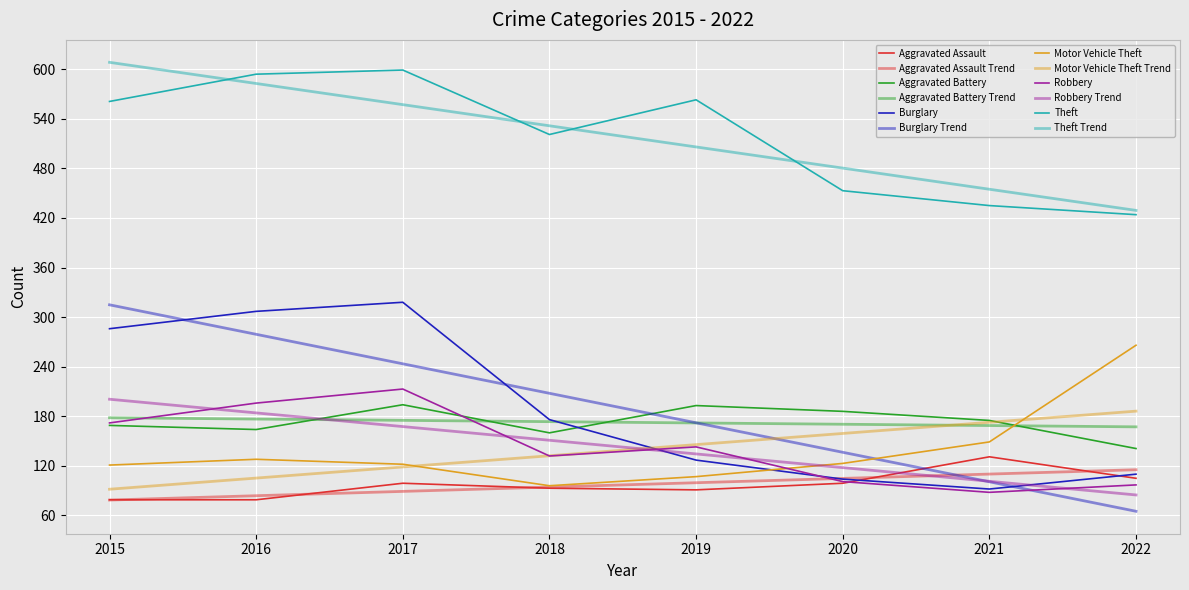

Reading right to left, list all the values displayed in this chart.

Aggravated Assault: 105	131	99	91	93	99	79	79
Aggravated Battery: 141	175	186	193	160	194	164	169
Burglary: 110	92	104	127	176	318	307	286
Motor Vehicle Theft: 266	149	123	107	96	122	128	121
Robbery: 97	88	101	143	132	213	196	172
Theft: 424	435	453	563	521	599	594	561